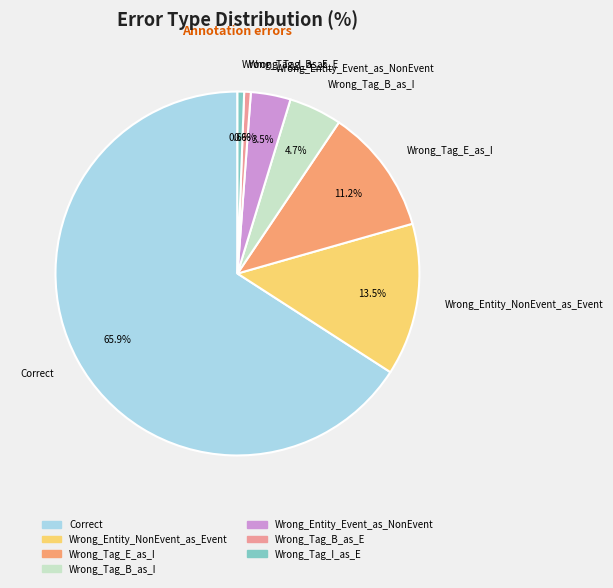

What is the total percentage of Correct and Wrong_Entity_NonEvent_as_Event?

79.4%